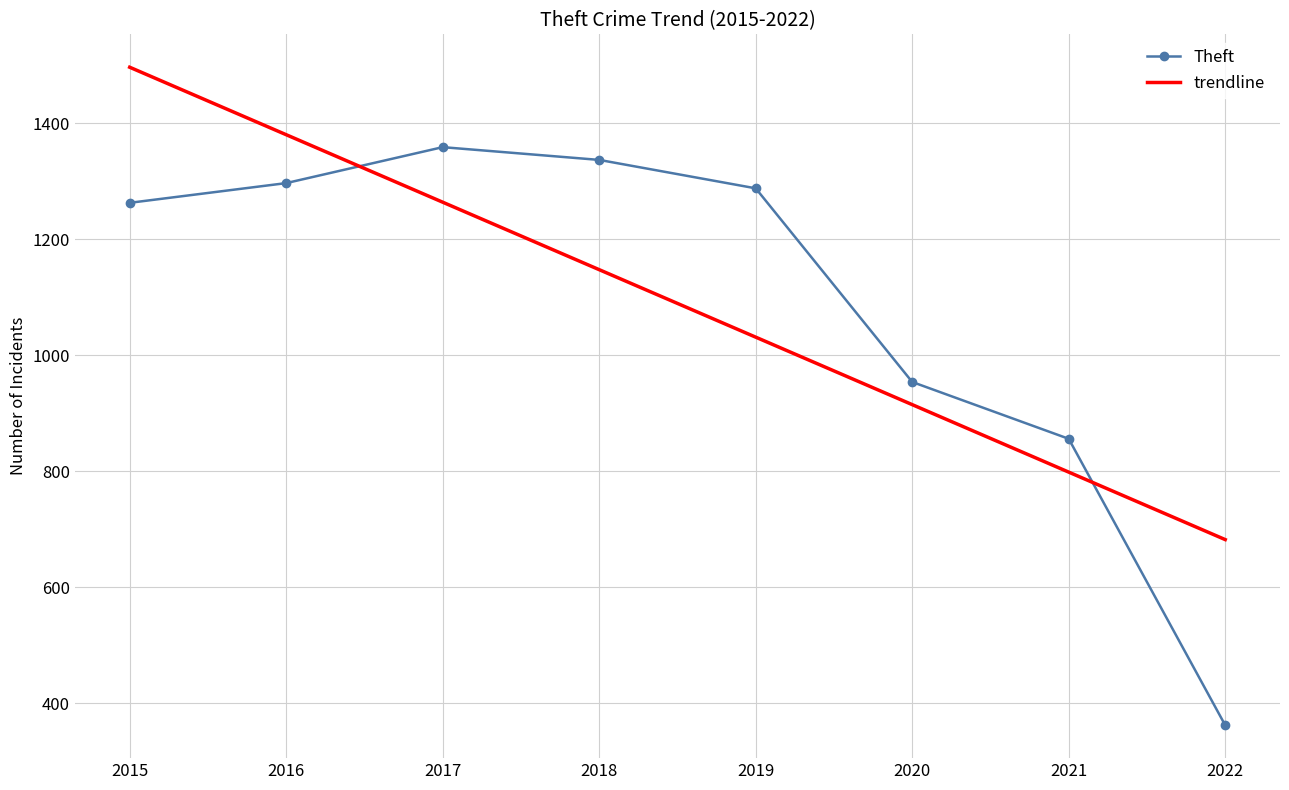

Which series changed the most between 2016 and 2022?

Theft